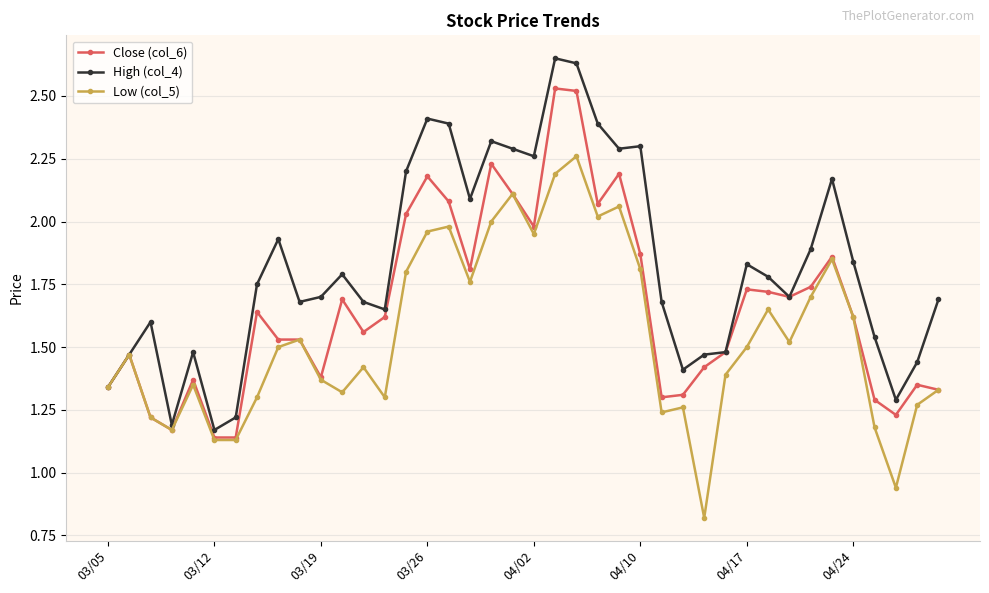

Which series has the largest total across all categories?

High (col_4)